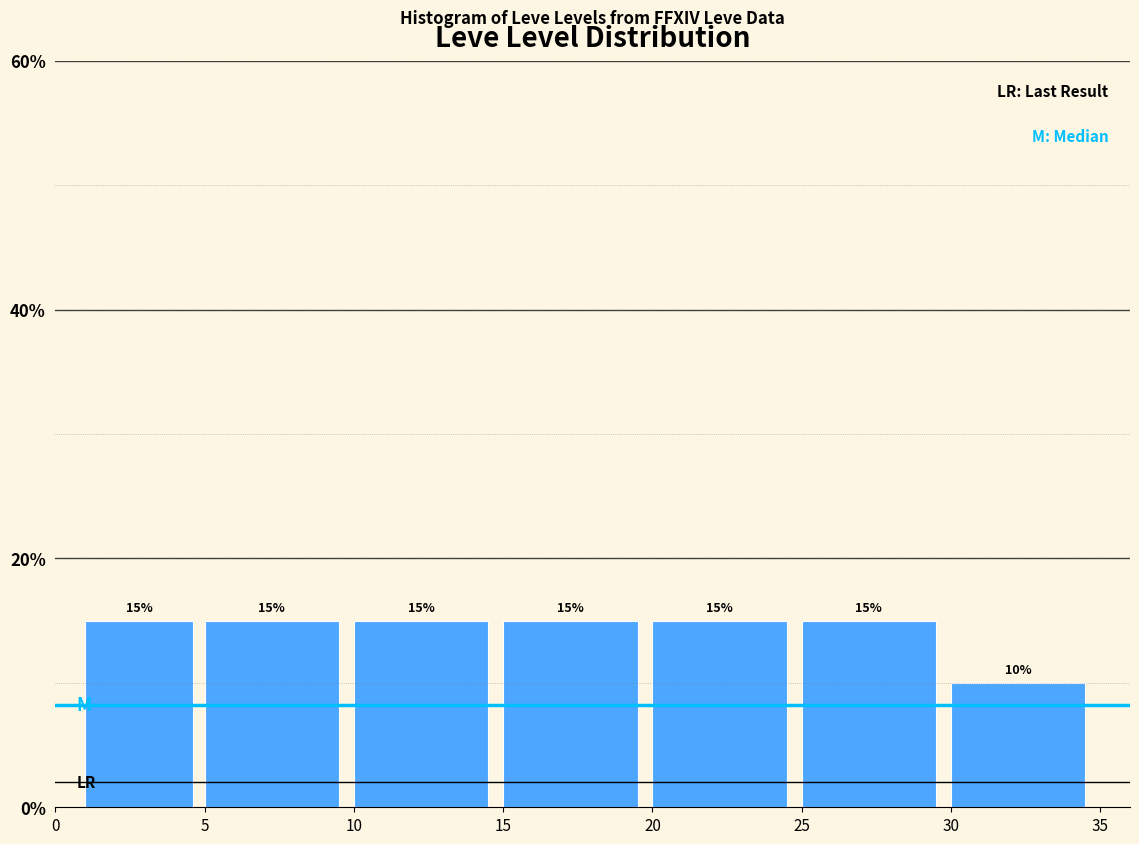

Reading left to right, transcribe this chart: for each bar, give the range it covers on the x-axis and its height.

1 to 5: 15
5 to 10: 15
10 to 15: 15
15 to 20: 15
20 to 25: 15
25 to 30: 15
30 to 35: 10